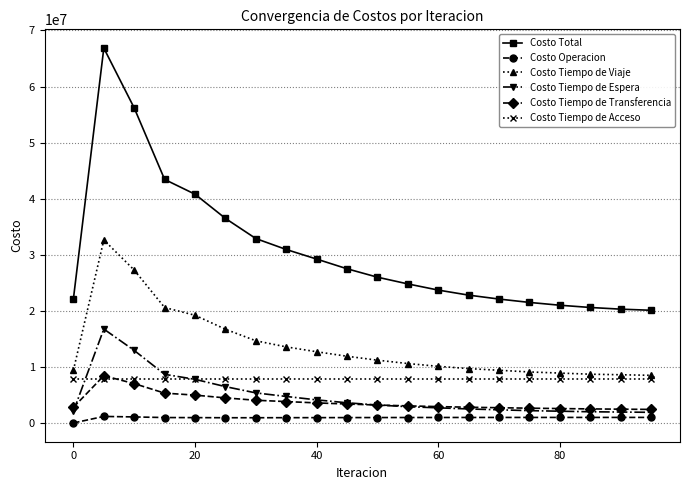

True or false: Costo Tiempo de Acceso and Costo Total cross at least once.

False